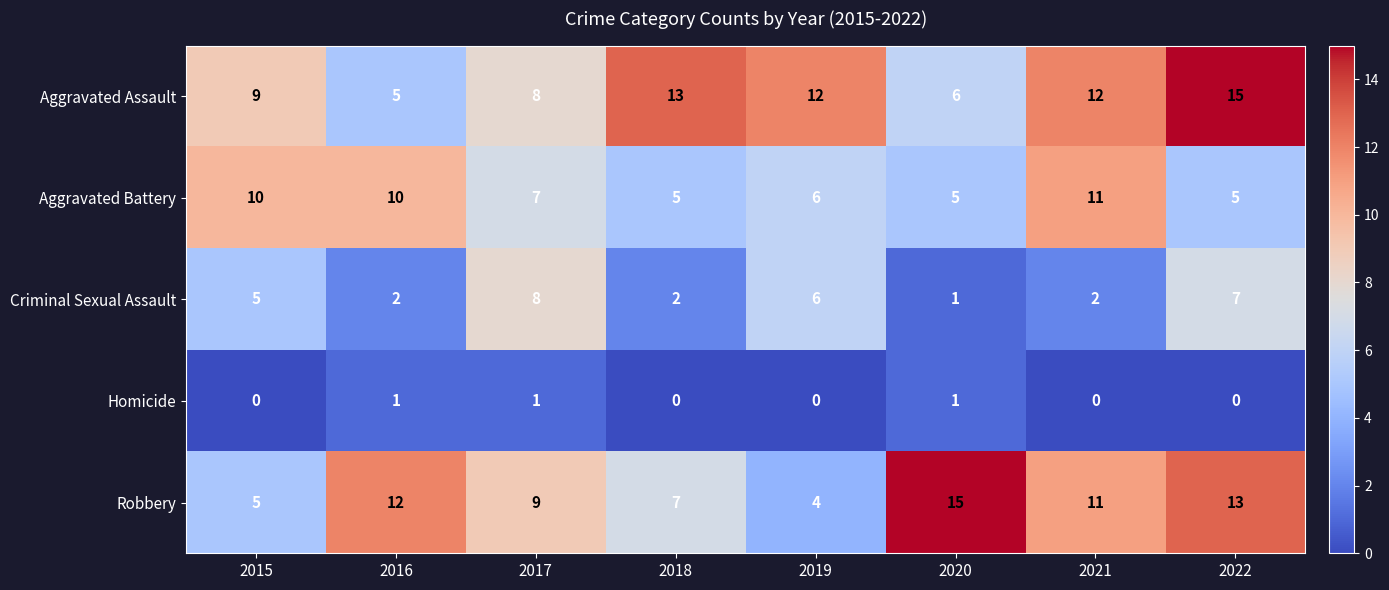

What is the average value of the Aggravated Assault series?

10